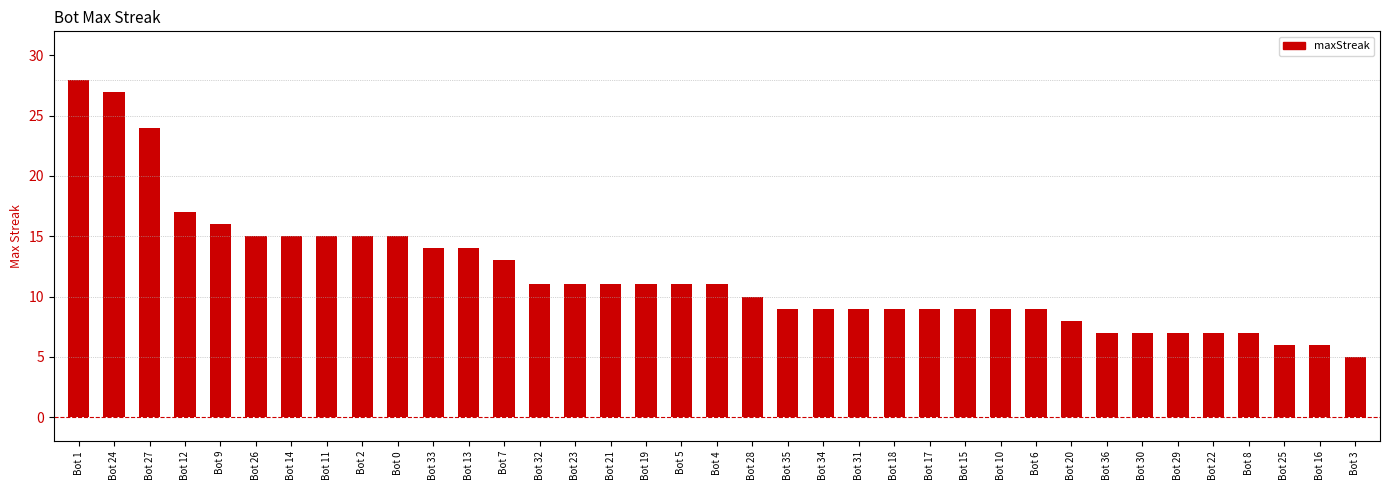

Does the chart contain stacked bars?

No